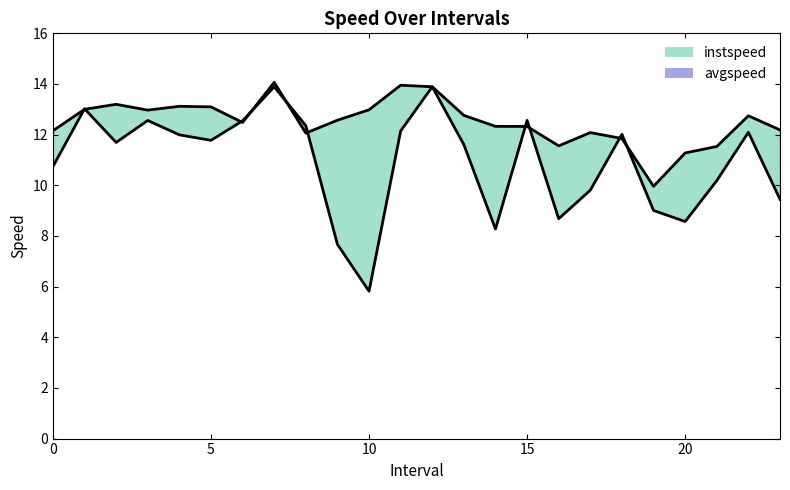

The instspeed line series shows 12.1 at 8. True or false?

True